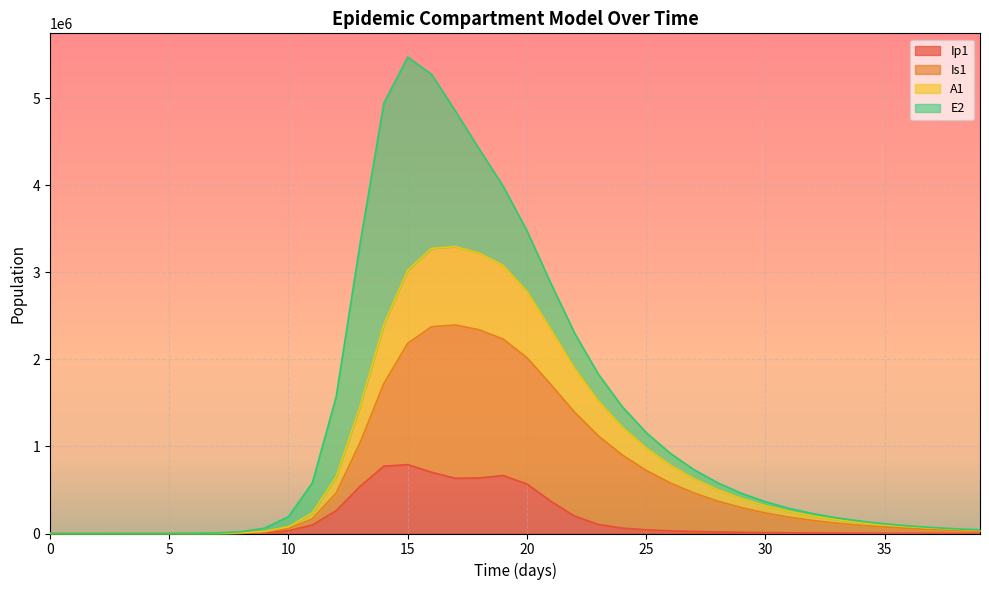

How many data points does each series have?

40